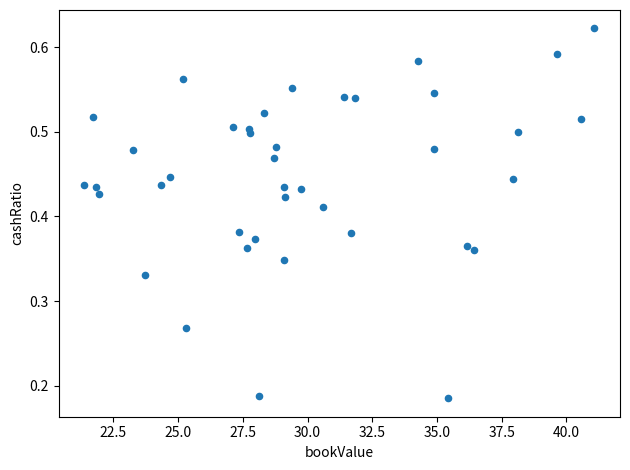

What is the range of X values (max minus min)?

19.7